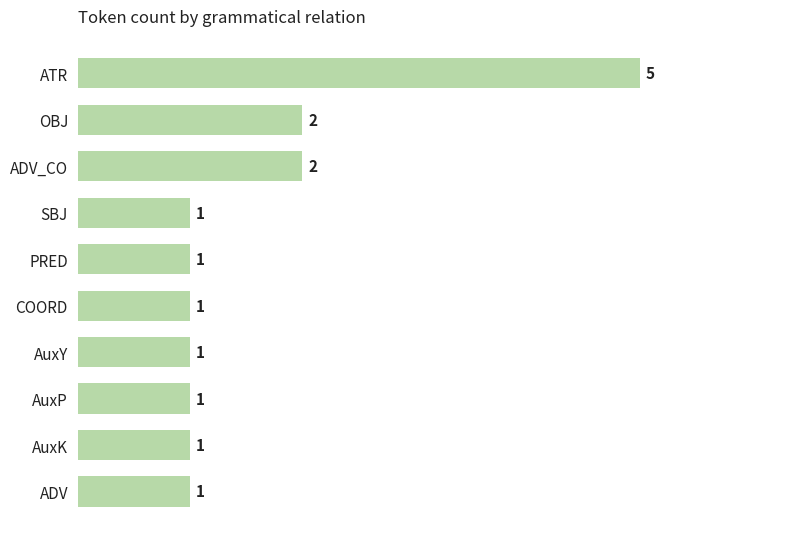

Count the values in the range 1 to 2.

9